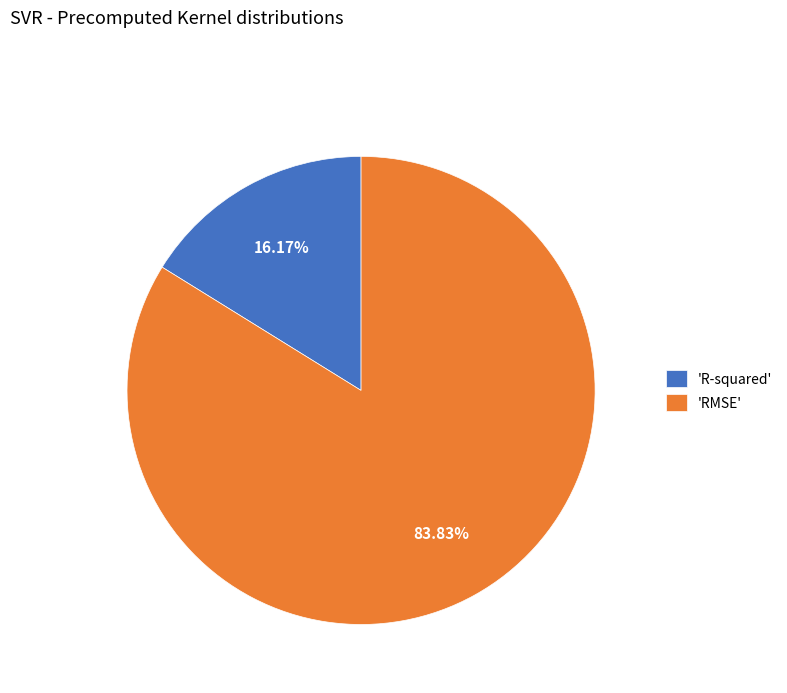

Do 'RMSE' and 'R-squared' together represent more than half of the pie?

Yes